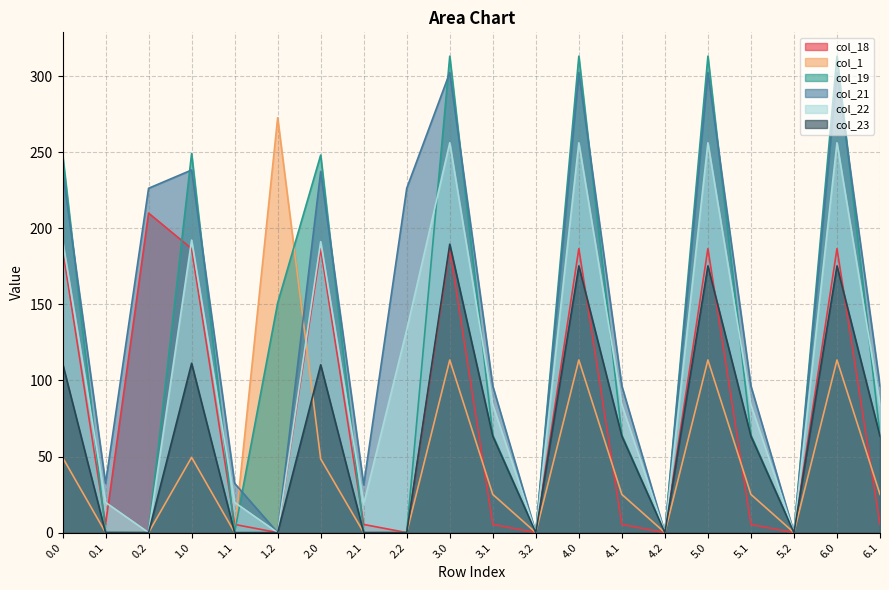

What position from the left is 2.0?

7